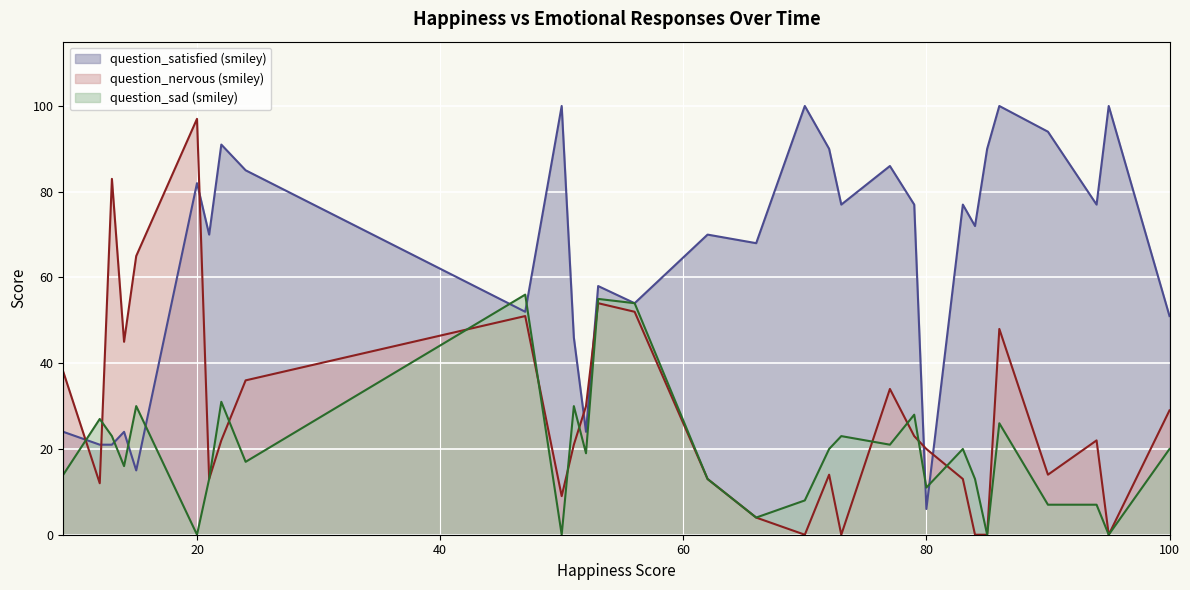

What are all the series names shown in the legend?

question_satisfied (smiley), question_nervous (smiley), question_sad (smiley)